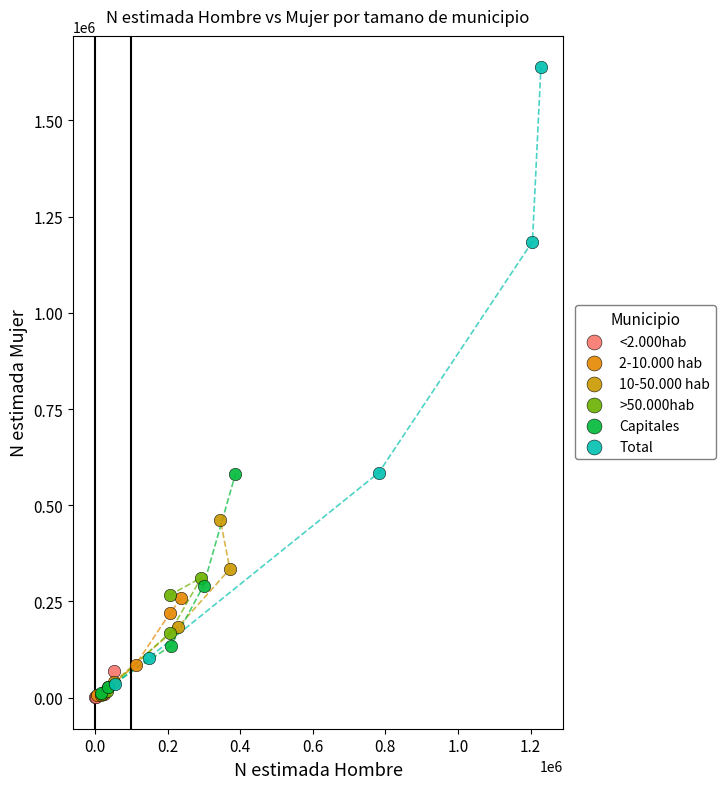

Which series has the widest spread of Y values?

Total